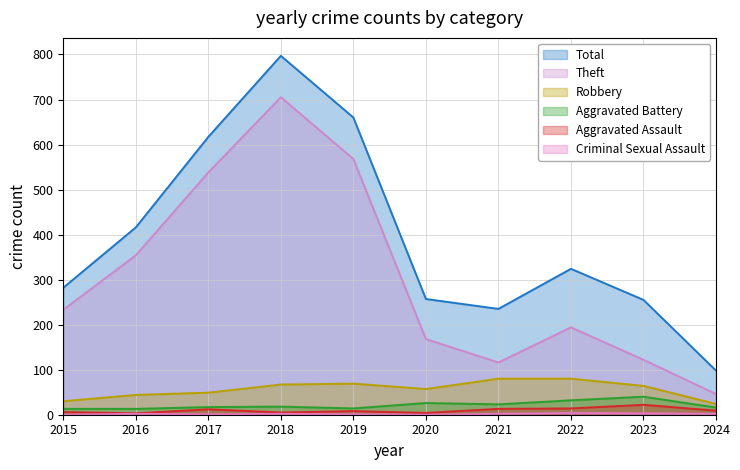

At which category does the chart reach its peak across all series?

2018